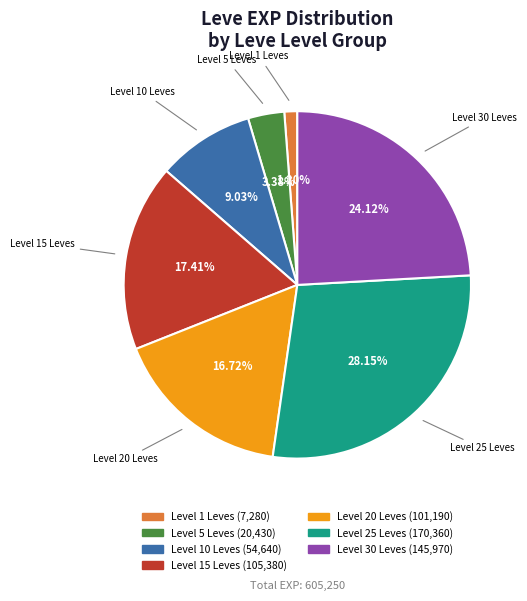

Does any single category account for the majority?

No